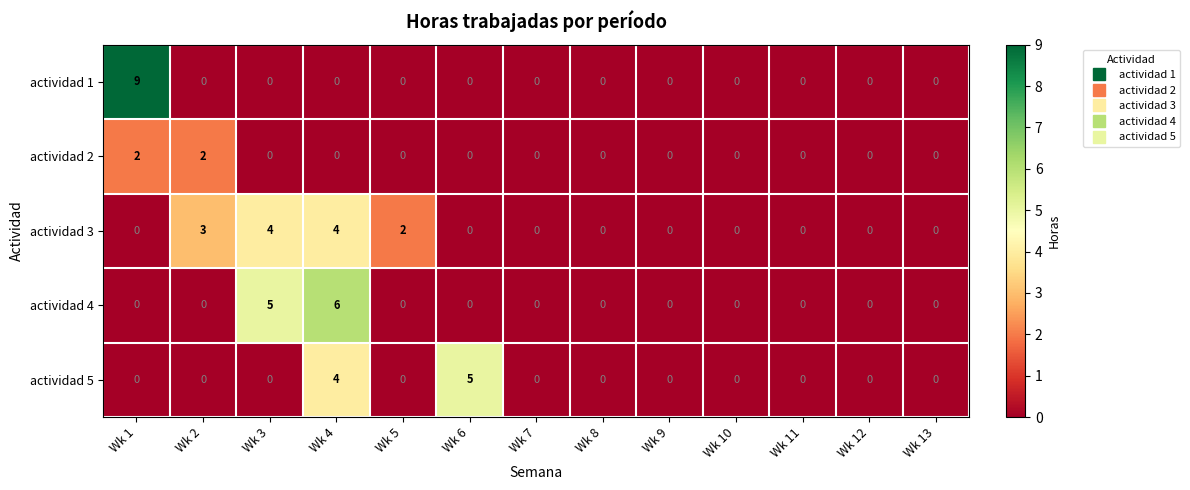

Is it true that actividad 5 equals 2 at Wk 7?

False